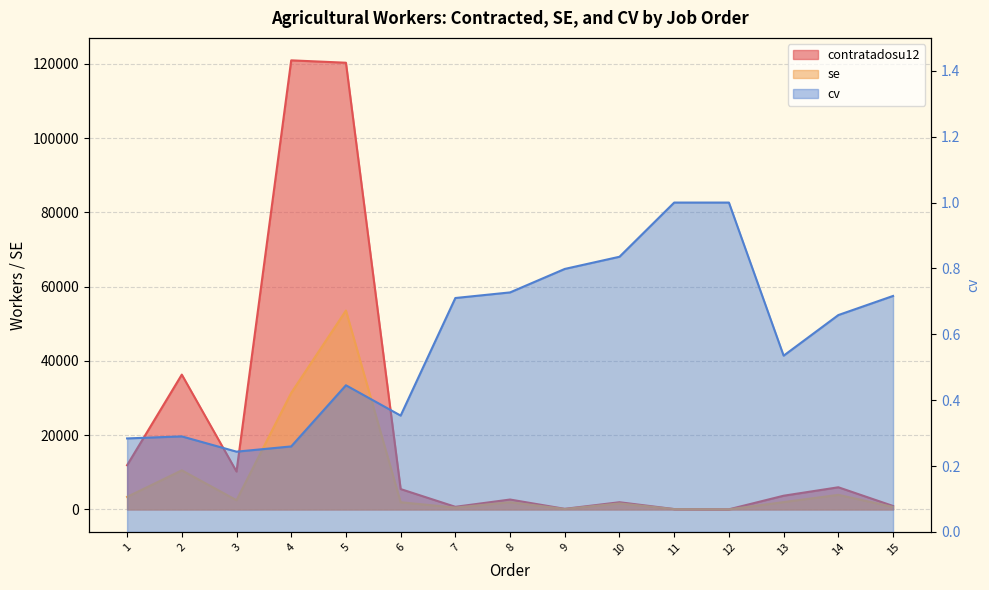

Which has a higher value, 12 or 14?

14